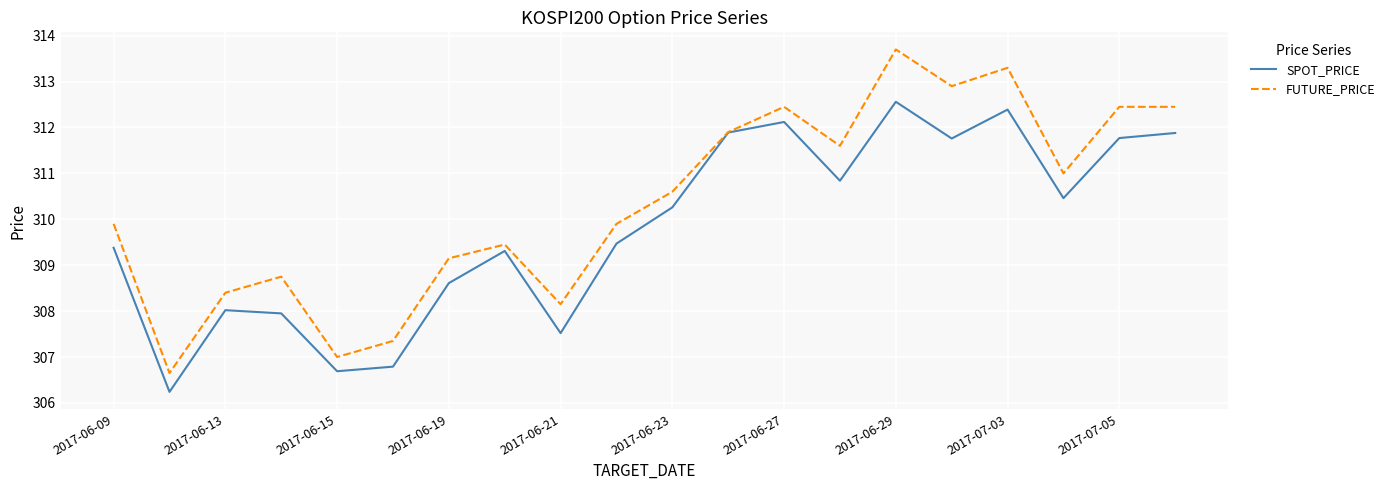

What is the average value of the FUTURE_PRICE series?

310.4